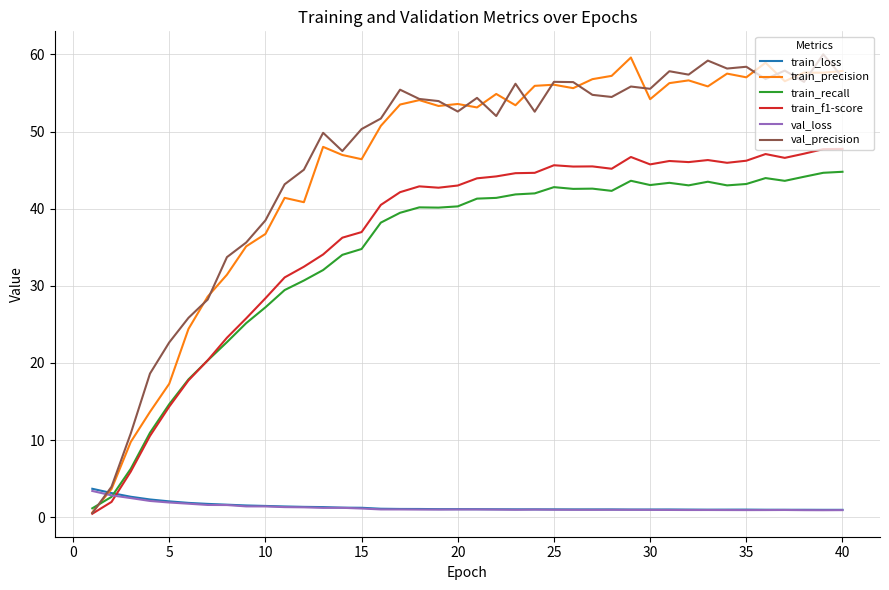

What is the difference between the highest and lowest values at 5?

20.8